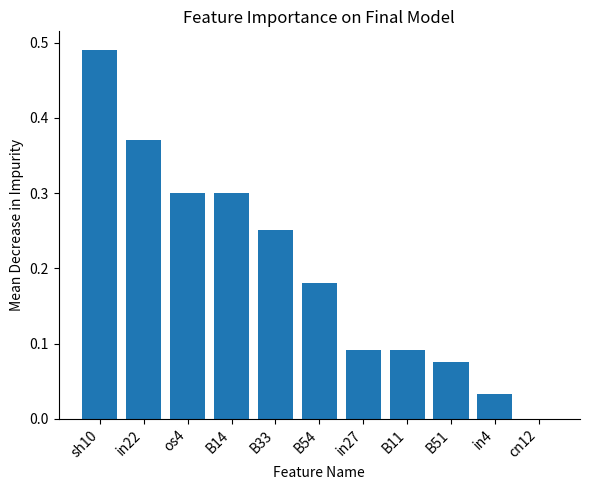

Which has a higher value, in22 or in4?

in22